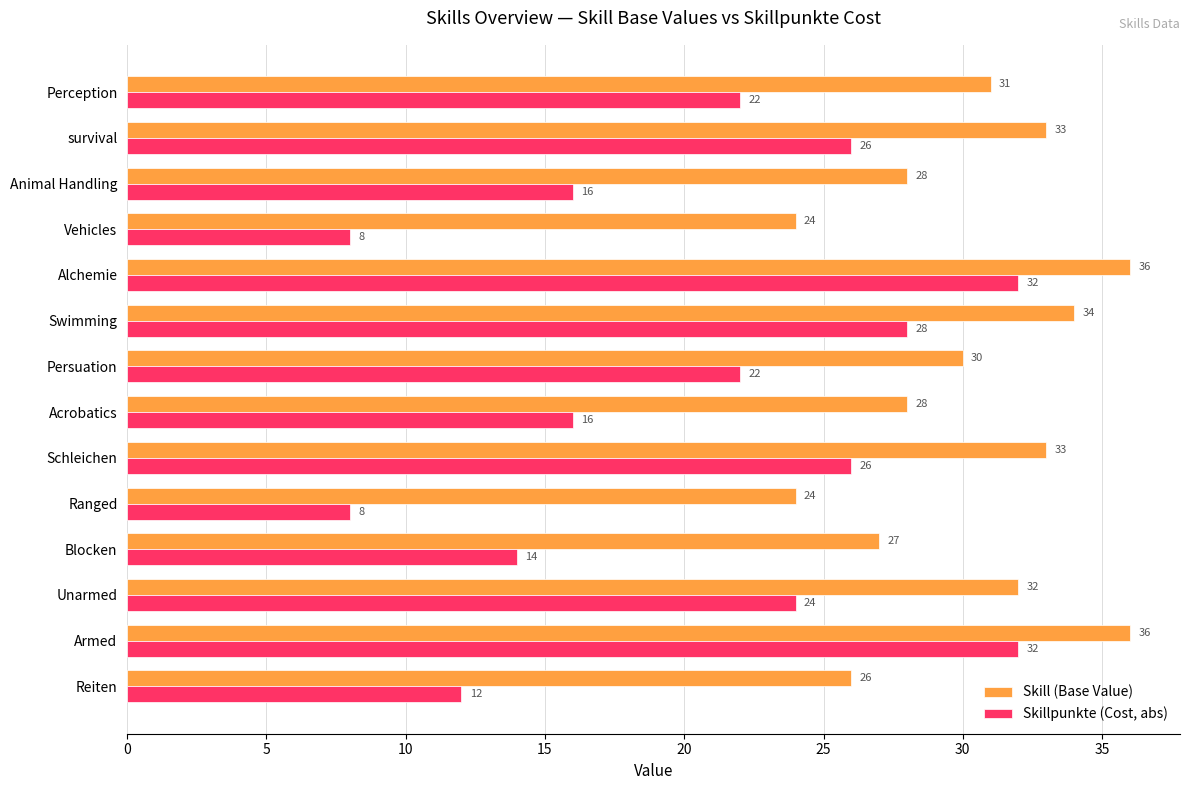

At how many categories does at least one series exceed 22?

14